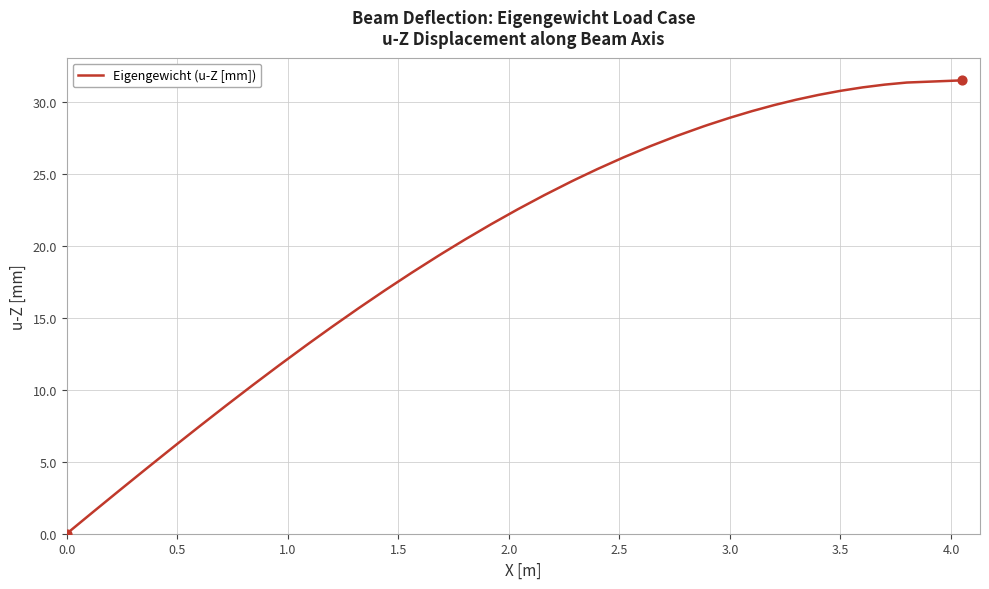

What is the greatest value displayed?

31.5